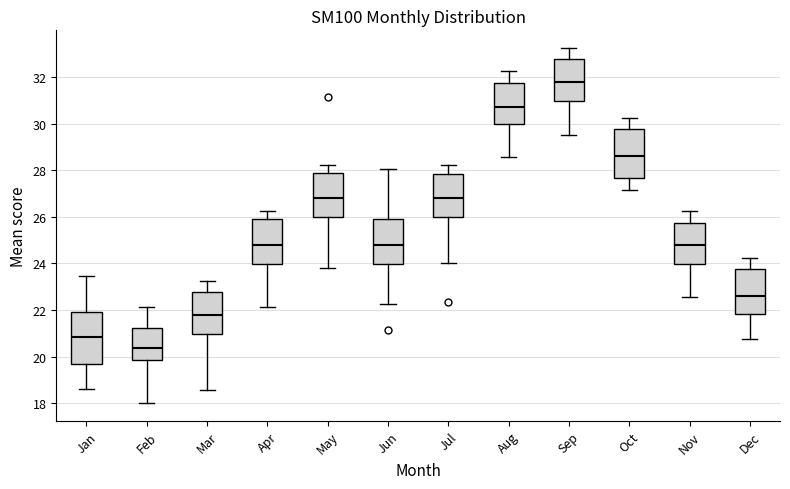

Reading left to right, read every box against the y-axis: the position of its median line, the range the box covers, and the ends of its whiskers. The values are not printed on the chart, so give them approximately, as read against the axis.

Jan: median 20.8, box 19.6 to 22.0, whiskers 18.6 to 23.4
Feb: median 20.4, box 19.8 to 21.2, whiskers 18.0 to 22.2
Mar: median 21.8, box 21.0 to 22.8, whiskers 18.6 to 23.2
Apr: median 24.8, box 24.0 to 25.8, whiskers 22.2 to 26.2
May: median 26.8, box 26.0 to 27.8, whiskers 23.8 to 28.2
Jun: median 24.8, box 24.0 to 25.8, whiskers 22.2 to 28.0
Jul: median 26.8, box 26.0 to 27.8, whiskers 24.0 to 28.2
Aug: median 30.8, box 30.0 to 31.8, whiskers 28.6 to 32.2
Sep: median 31.8, box 31.0 to 32.8, whiskers 29.6 to 33.2
Oct: median 28.6, box 27.6 to 29.8, whiskers 27.2 to 30.2
Nov: median 24.8, box 24.0 to 25.8, whiskers 22.6 to 26.2
Dec: median 22.6, box 21.8 to 23.8, whiskers 20.8 to 24.2